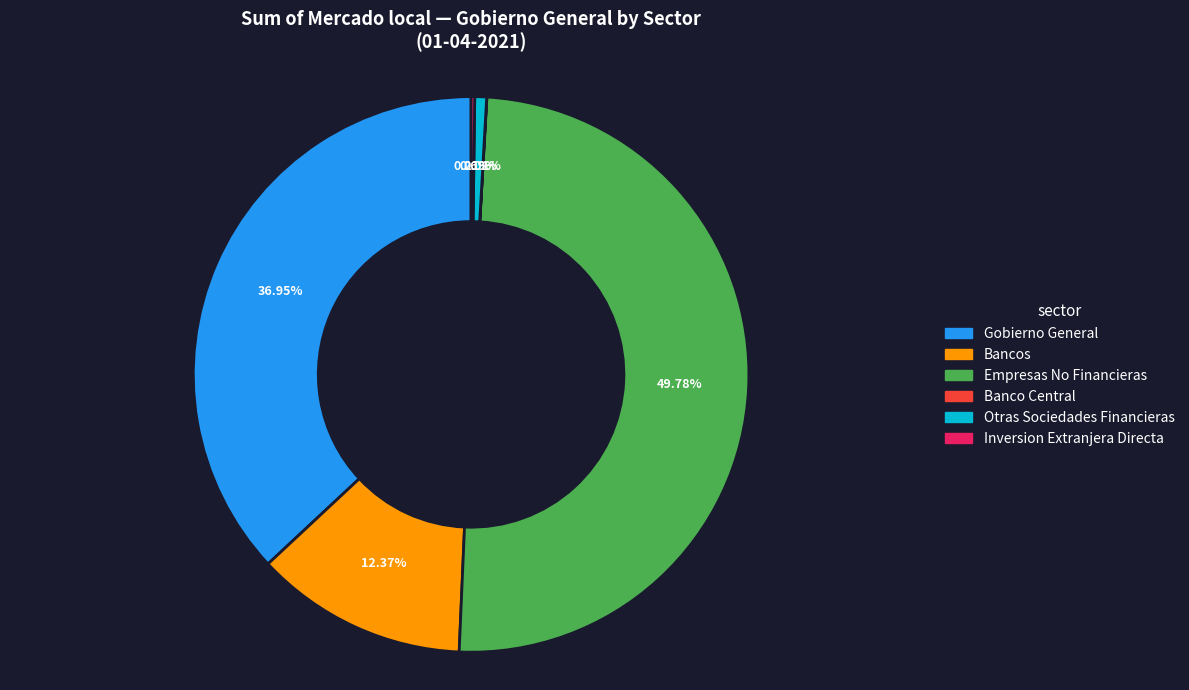

Is there a majority slice in this chart?

No